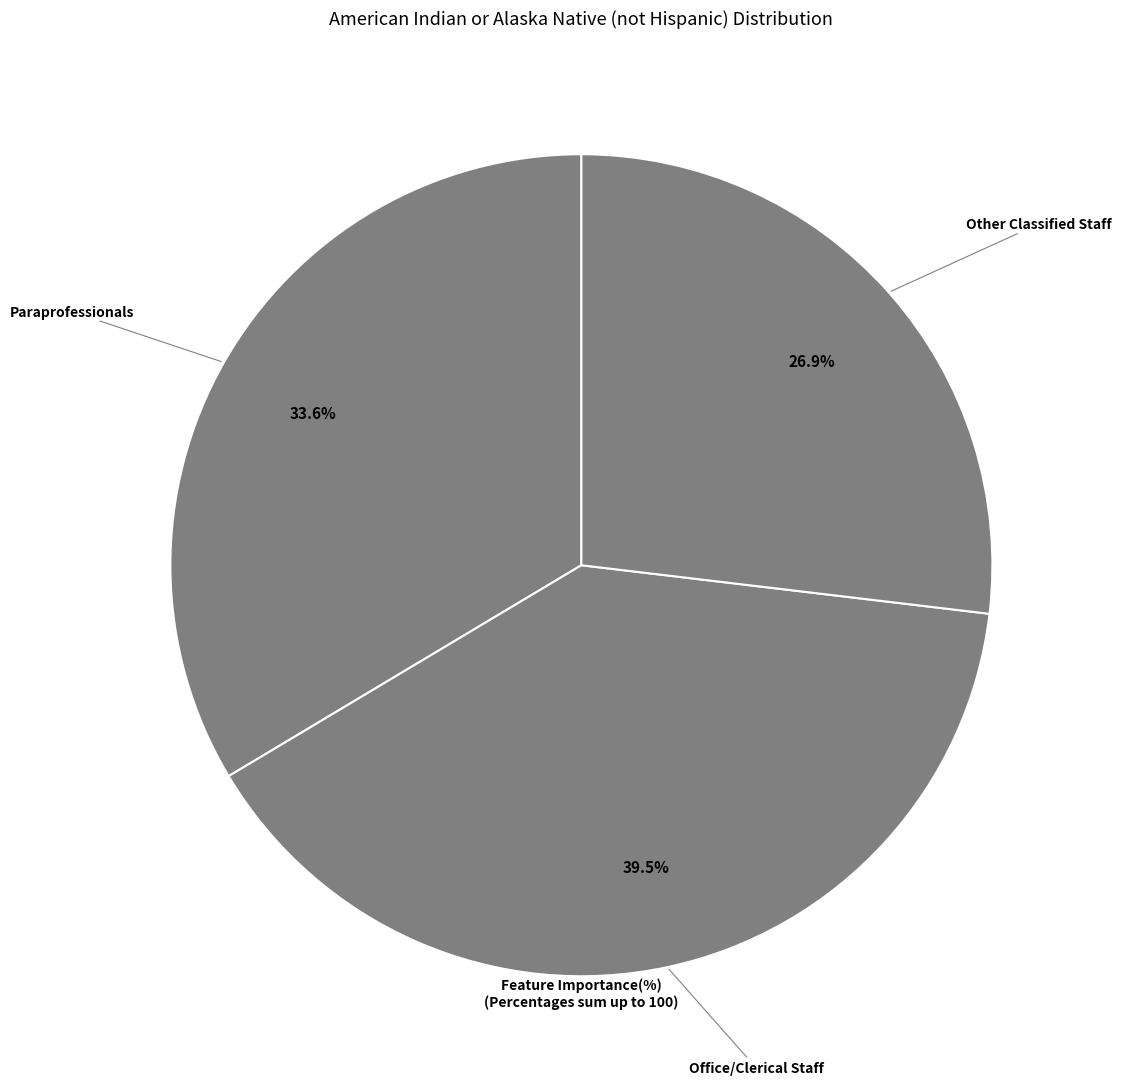

What is the ratio of the value at Office/Clerical Staff to the value at Paraprofessionals?

1.2